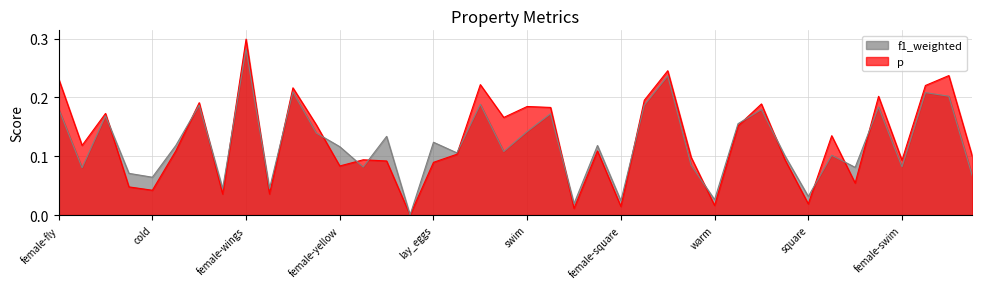

What is the average value of the f1_weighted series?

0.1